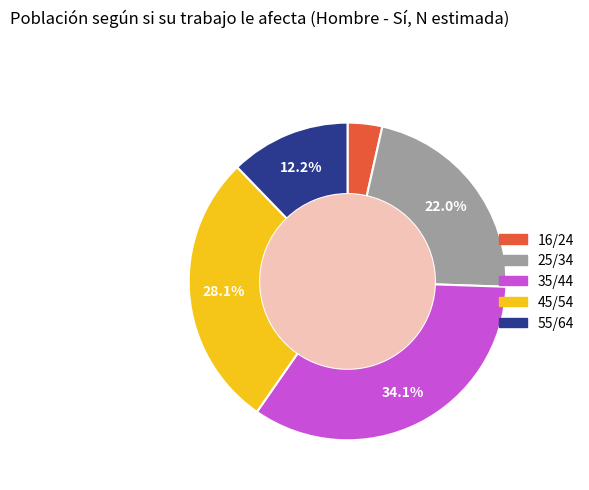

True or false: 35/44 accounts for 34% of the total.

True